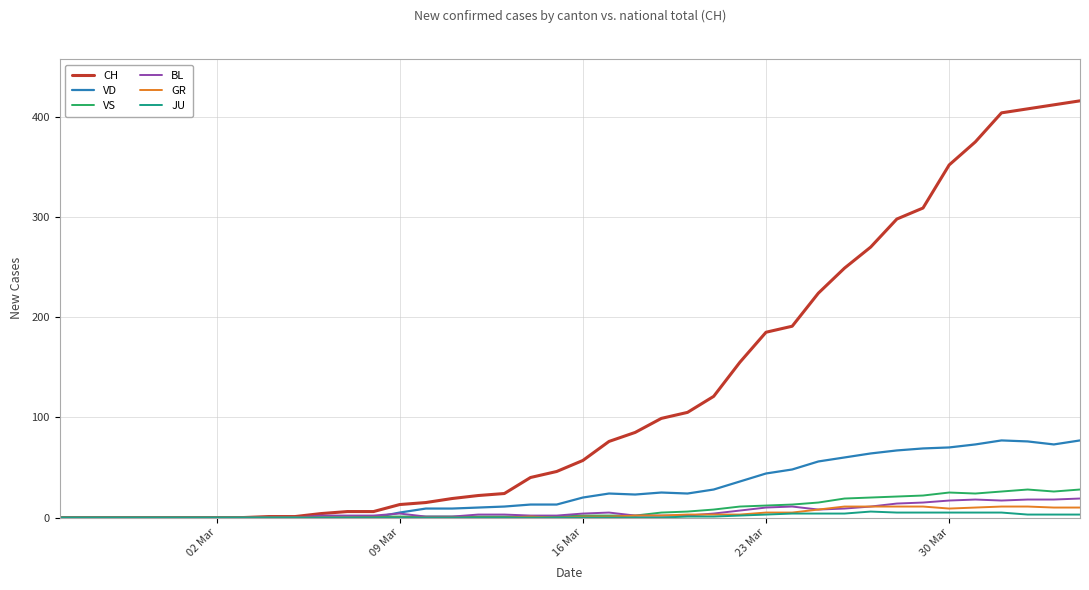

What is the maximum value for BL?

19